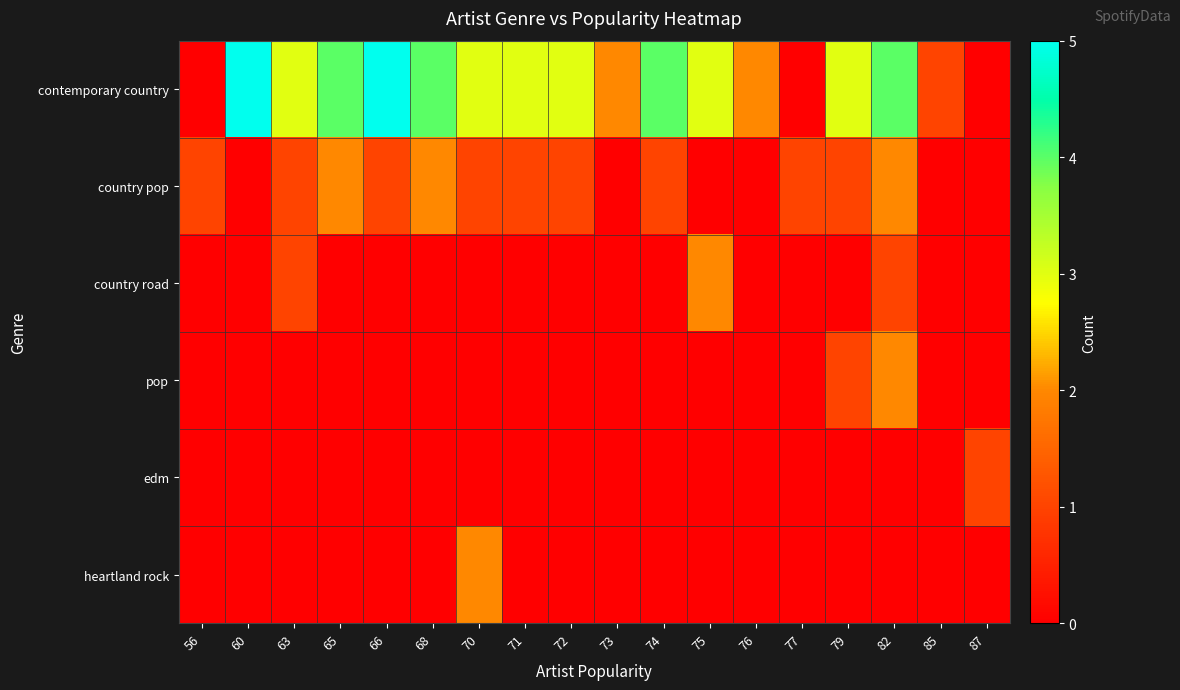

Which series has the largest range (max minus min)?

contemporary country